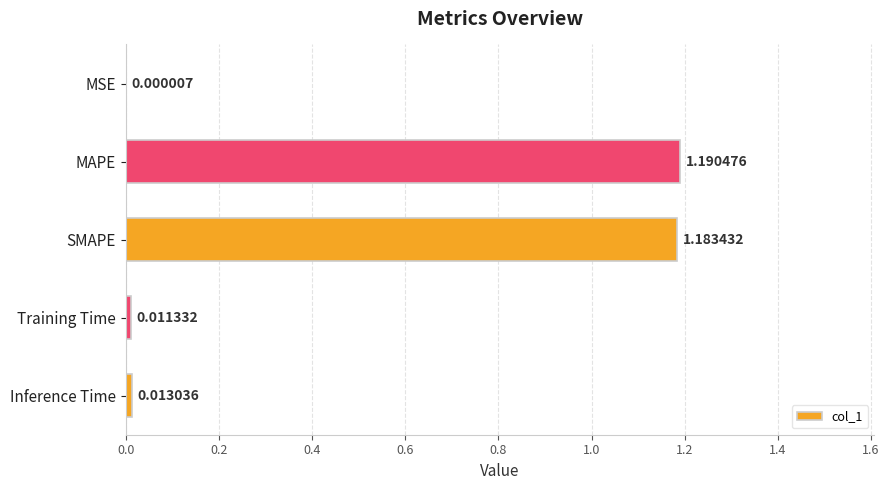

Which label corresponds to the largest value in the chart?

MAPE